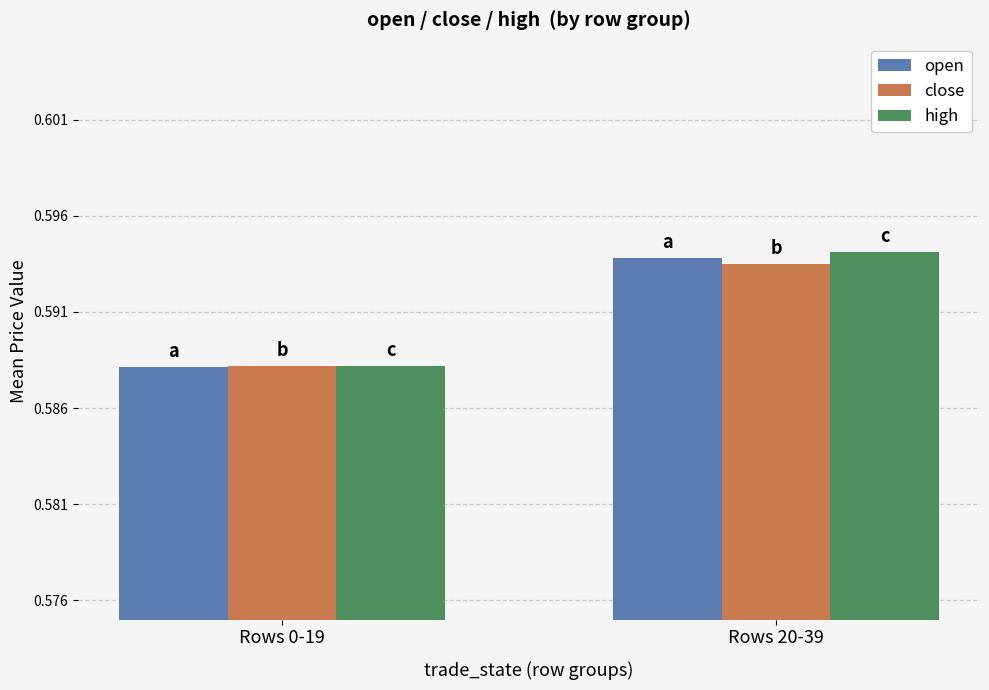

Which series has the largest range (max minus min)?

high